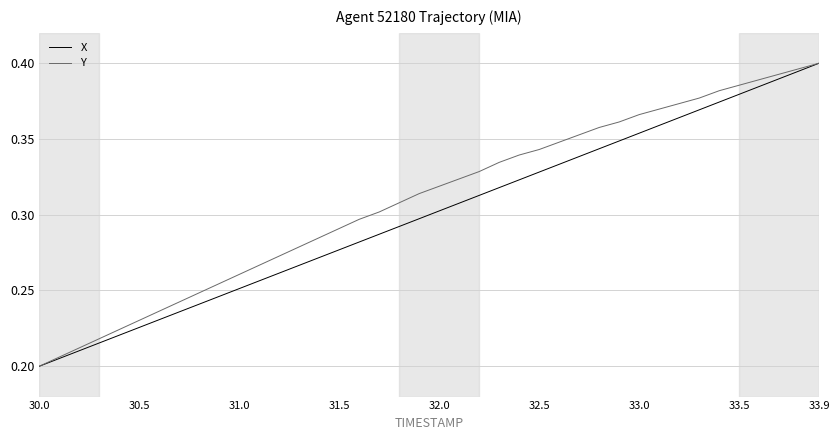

Which series has the largest total across all categories?

Y